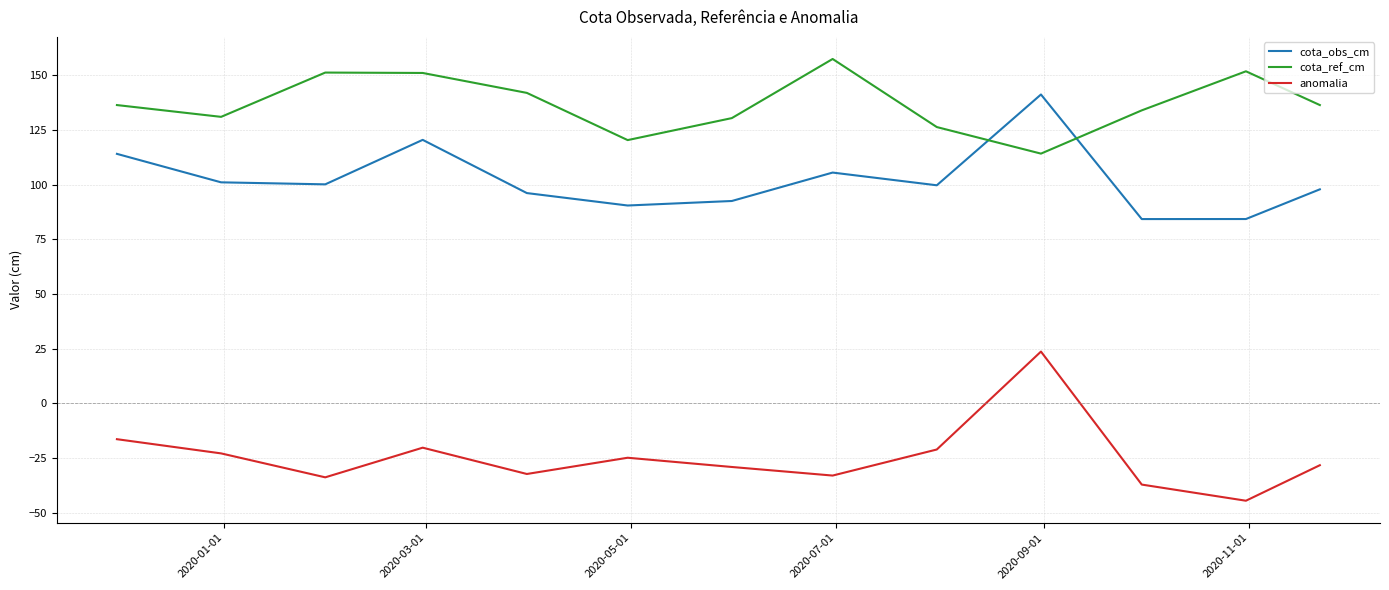

What is the minimum value for cota_ref_cm?

114.1